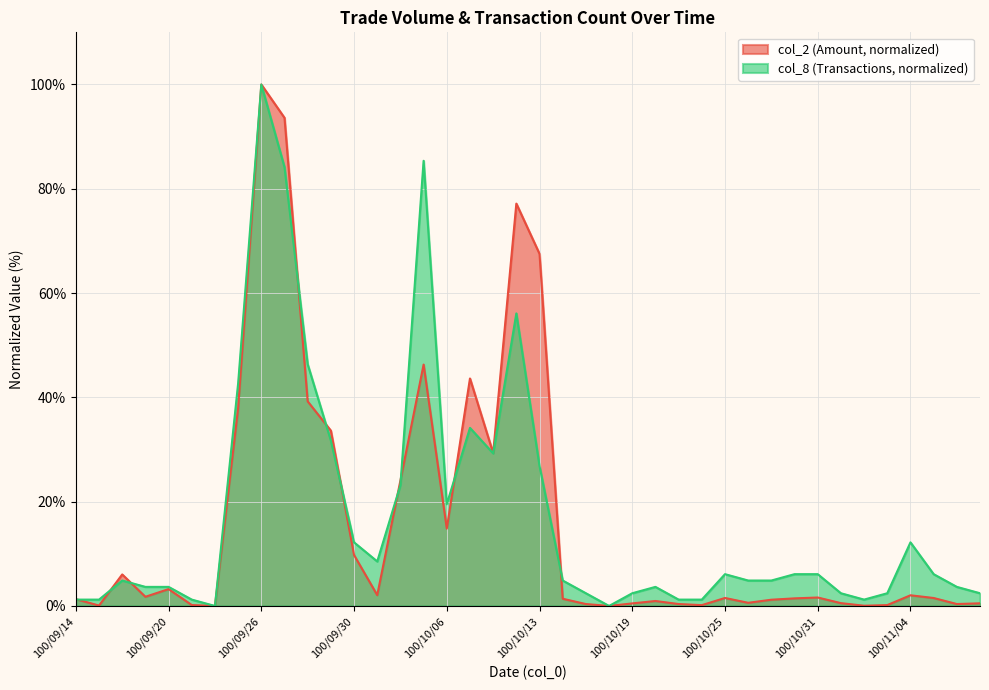

Count the number of categories in the chart.

40